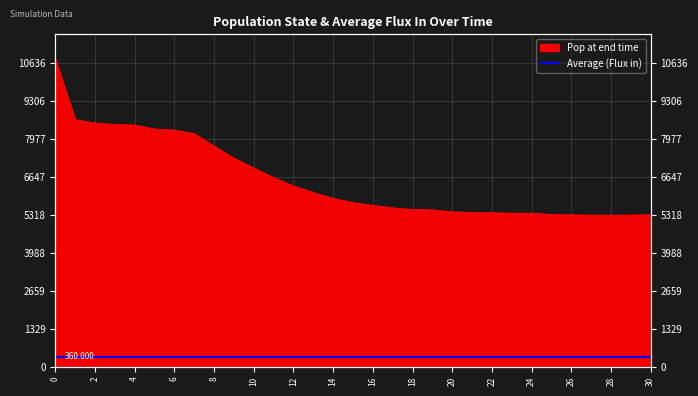

What is the difference between the values at 6 and 20?

2861